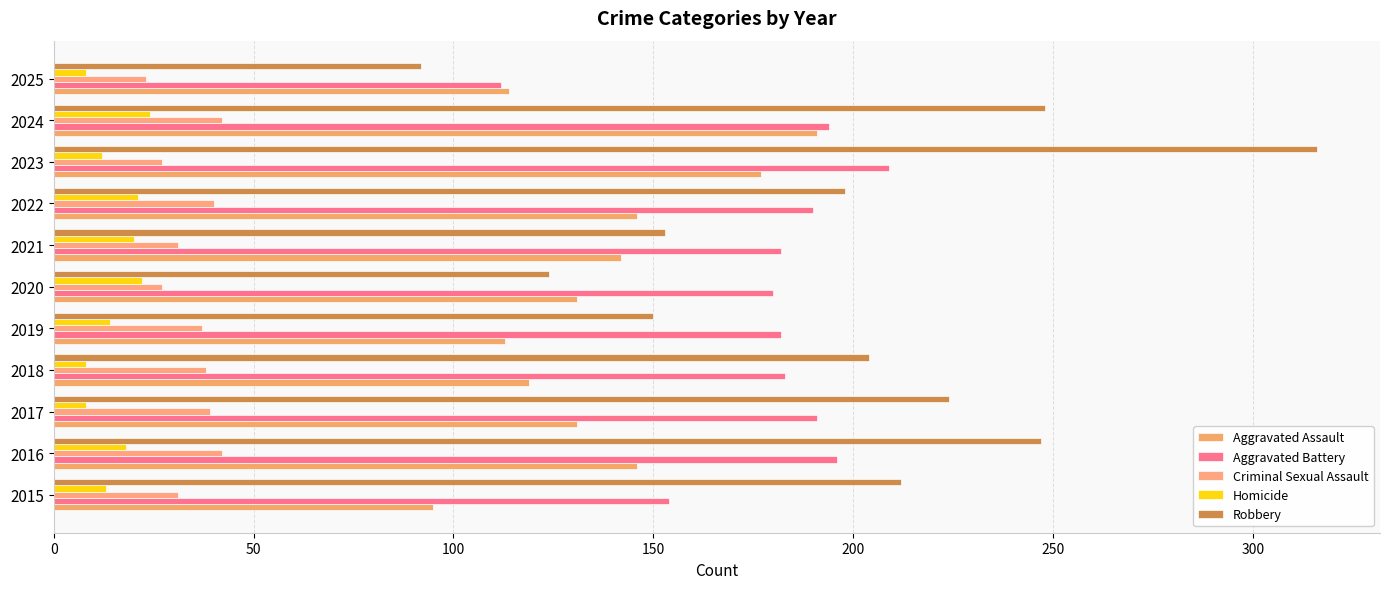

At how many categories does at least one series exceed 69?

11